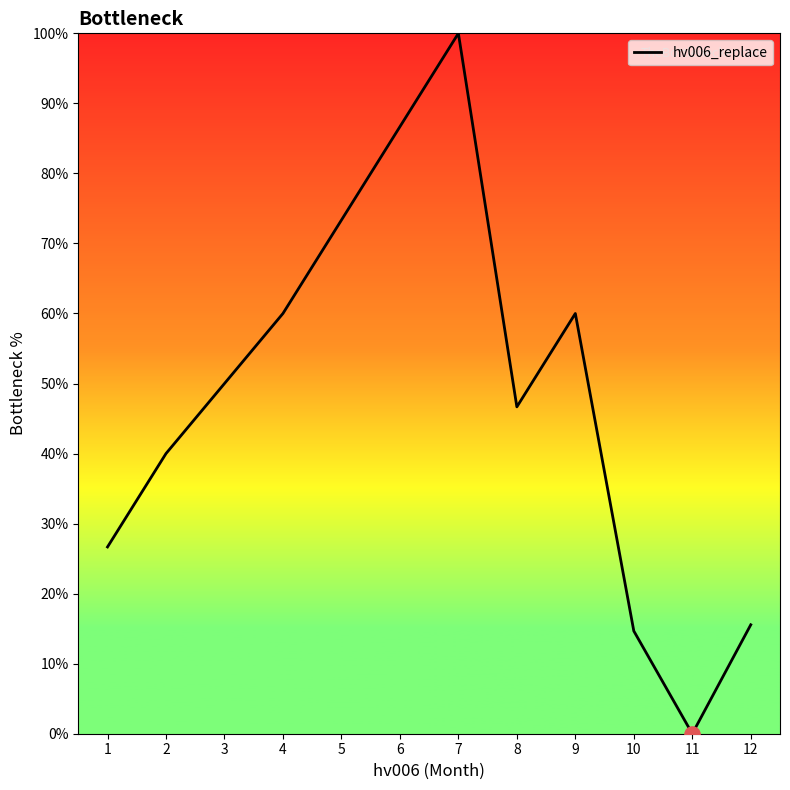

What is the change in value from 4 to 10?

-45.3